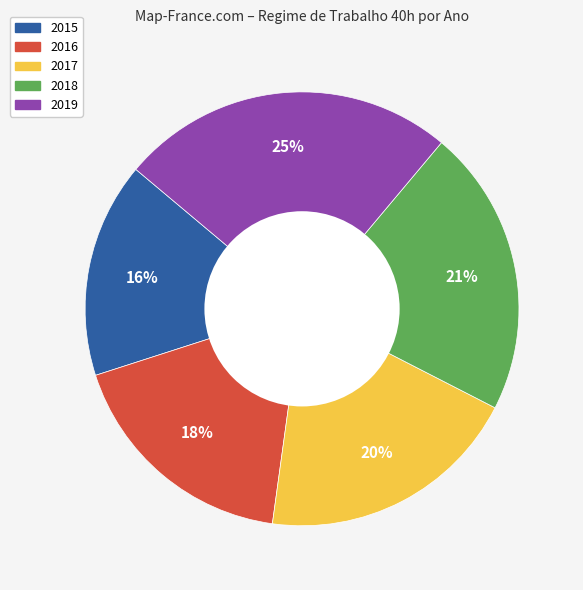

Rank the categories by value from lowest to highest.

2015, 2016, 2017, 2018, 2019